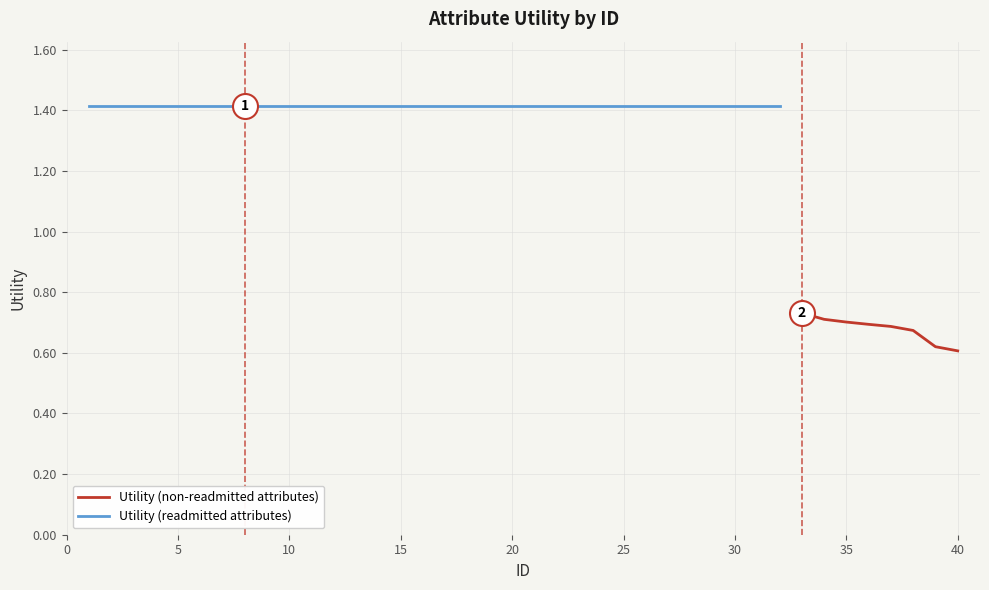

Rank the categories by value from lowest to highest.

40, 39, 38, 37, 36, 35, 34, 33, 1, 2, 3, 4, 5, 6, 7, 8, 9, 10, 11, 12, 13, 14, 15, 16, 17, 18, 19, 20, 21, 22, 23, 24, 25, 26, 27, 28, 29, 30, 31, 32